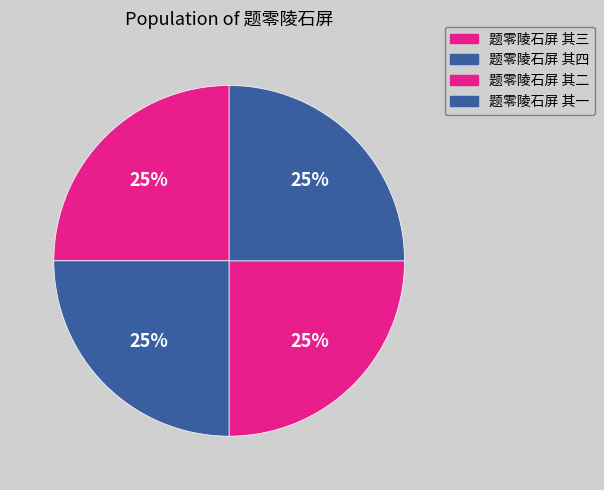

The 题零陵石屏 其四 slice represents 16% of the pie. True or false?

False